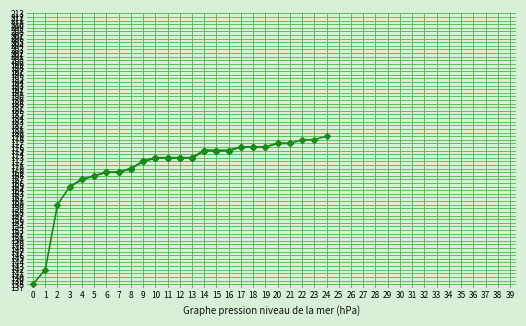

At which label does Y segment 2 first exceed 173?

14